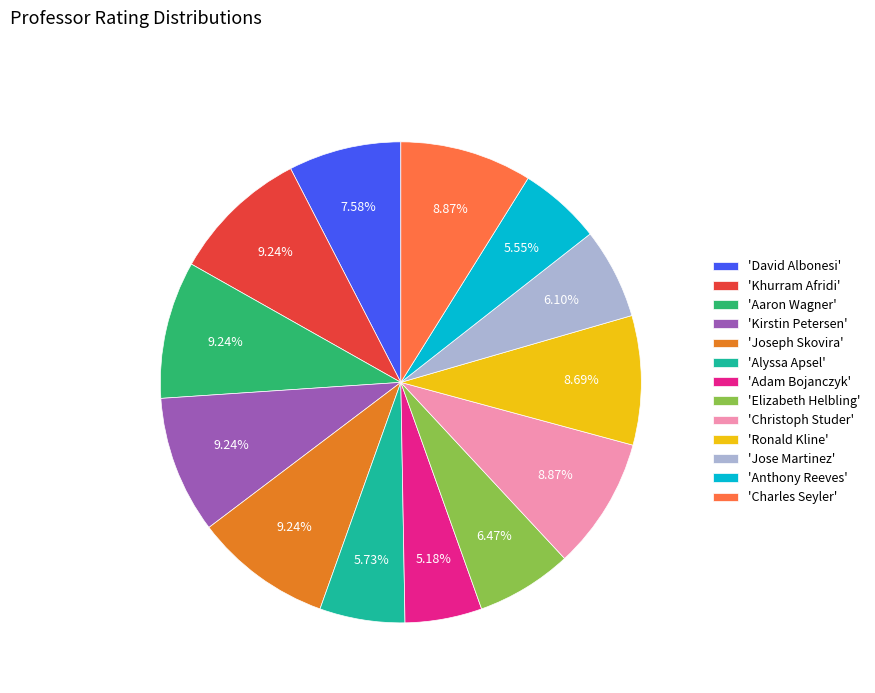

Between 'Adam Bojanczyk' and 'Ronald Kline', which is larger?

'Ronald Kline'